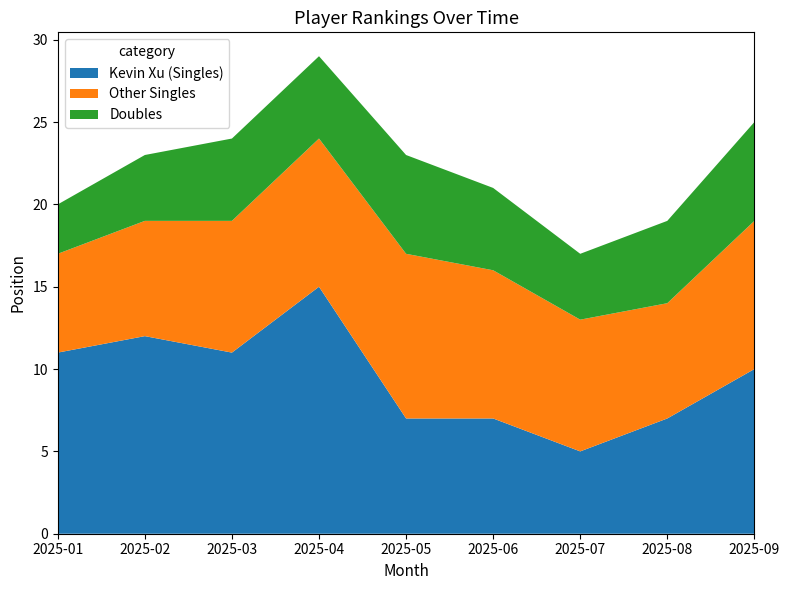

At which label does Kevin Xu (Singles) reach its minimum?

2025-07